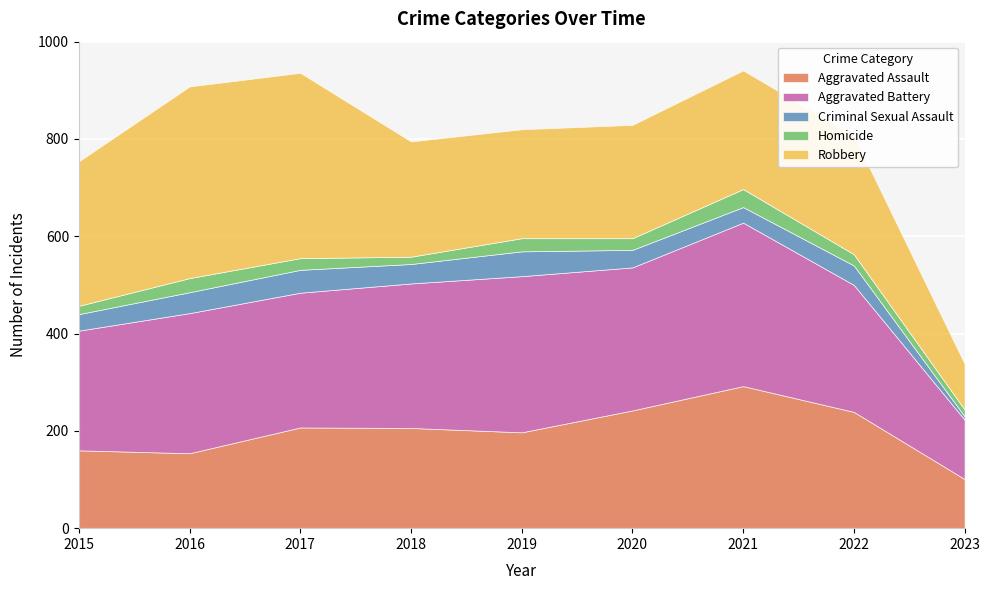

Reading left to right, transcribe all the data shown in this chart.

Aggravated Assault: 160	154	207	206	197	242	292	239	101
Aggravated Battery: 246	288	277	297	321	294	336	261	122
Criminal Sexual Assault: 34	43	47	40	51	36	32	40	7
Homicide: 17	29	24	15	27	24	37	23	14
Robbery: 297	394	381	237	224	233	244	244	94